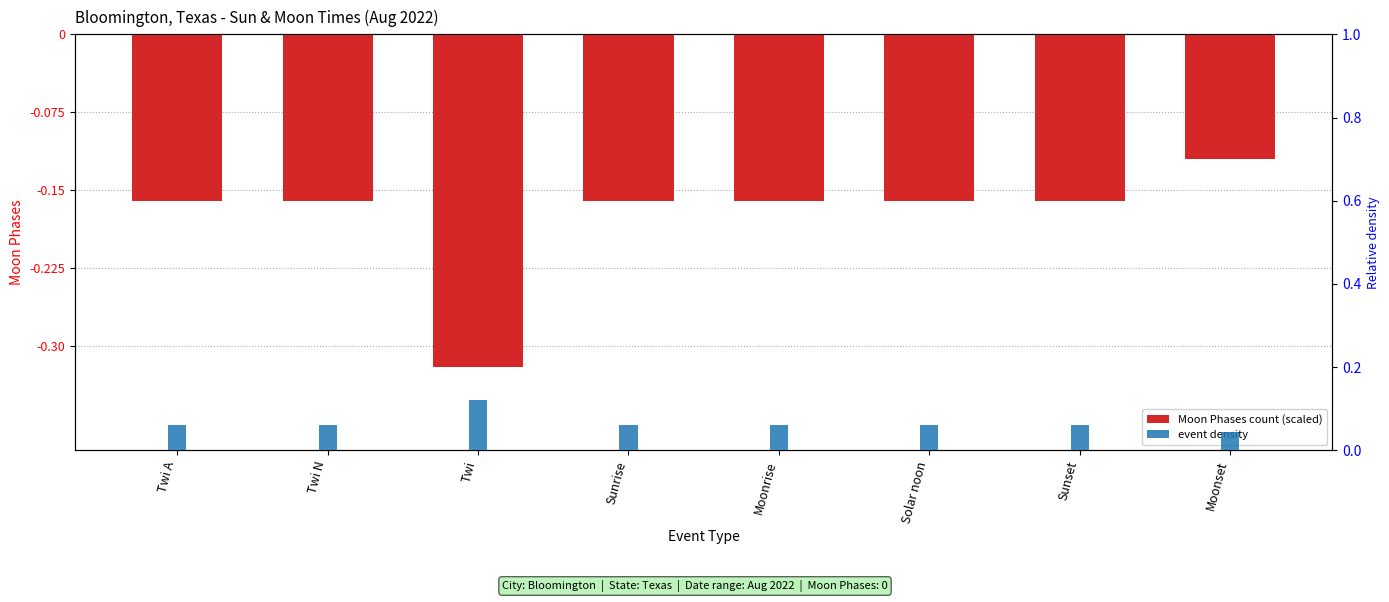

Which label corresponds to the smallest value in the chart?

Twi